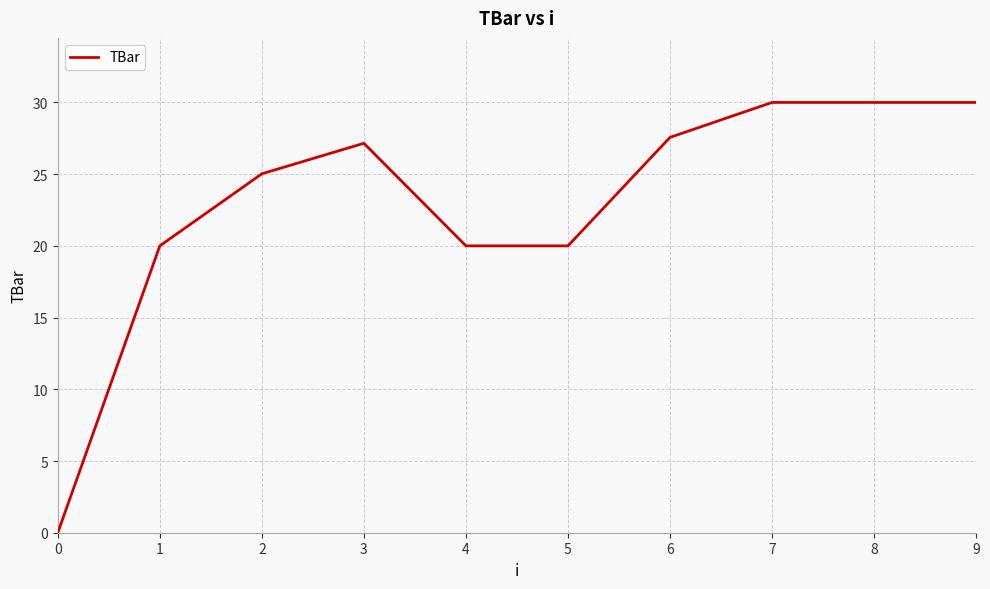

What is the maximum value shown in the chart?

30.0